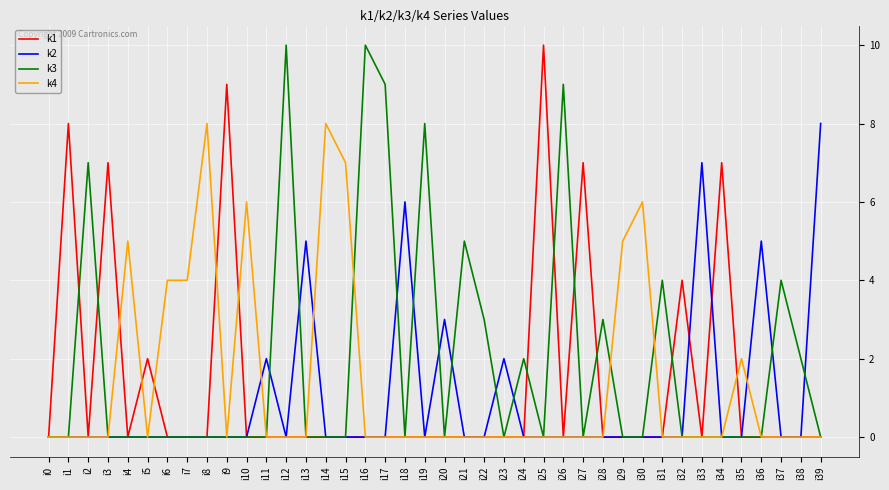

Which series changed the most between i12 and i36?

k3